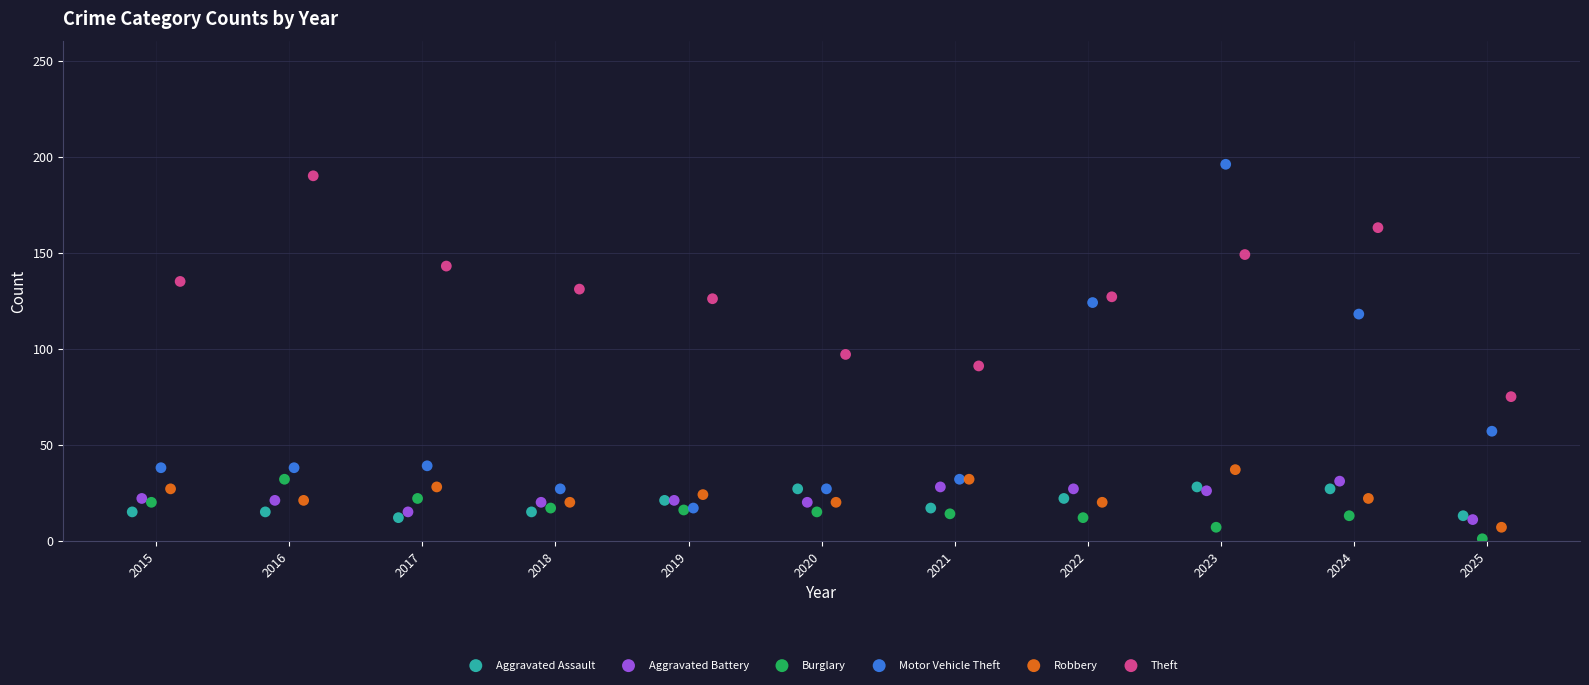

What are all the series names shown in the legend?

Aggravated Assault, Aggravated Battery, Burglary, Motor Vehicle Theft, Robbery, Theft